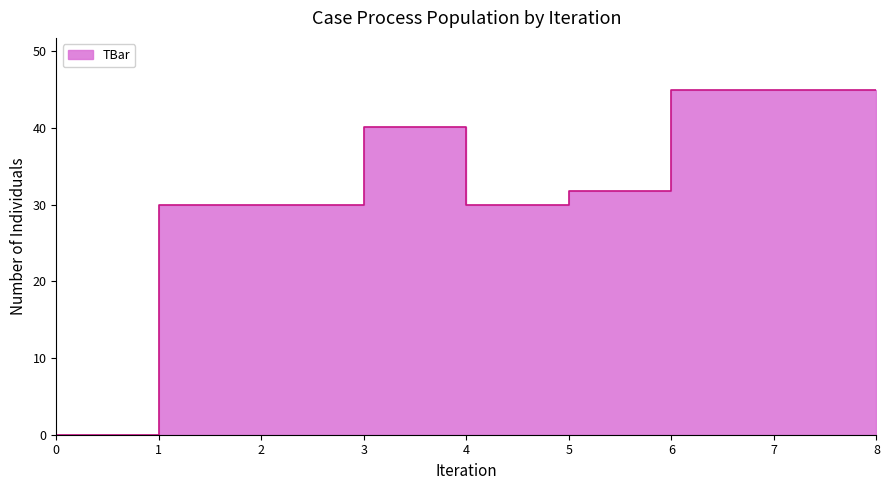

List the labels in order of value, largest first.

6, 7, 8, 3, 5, 1, 2, 4, 0